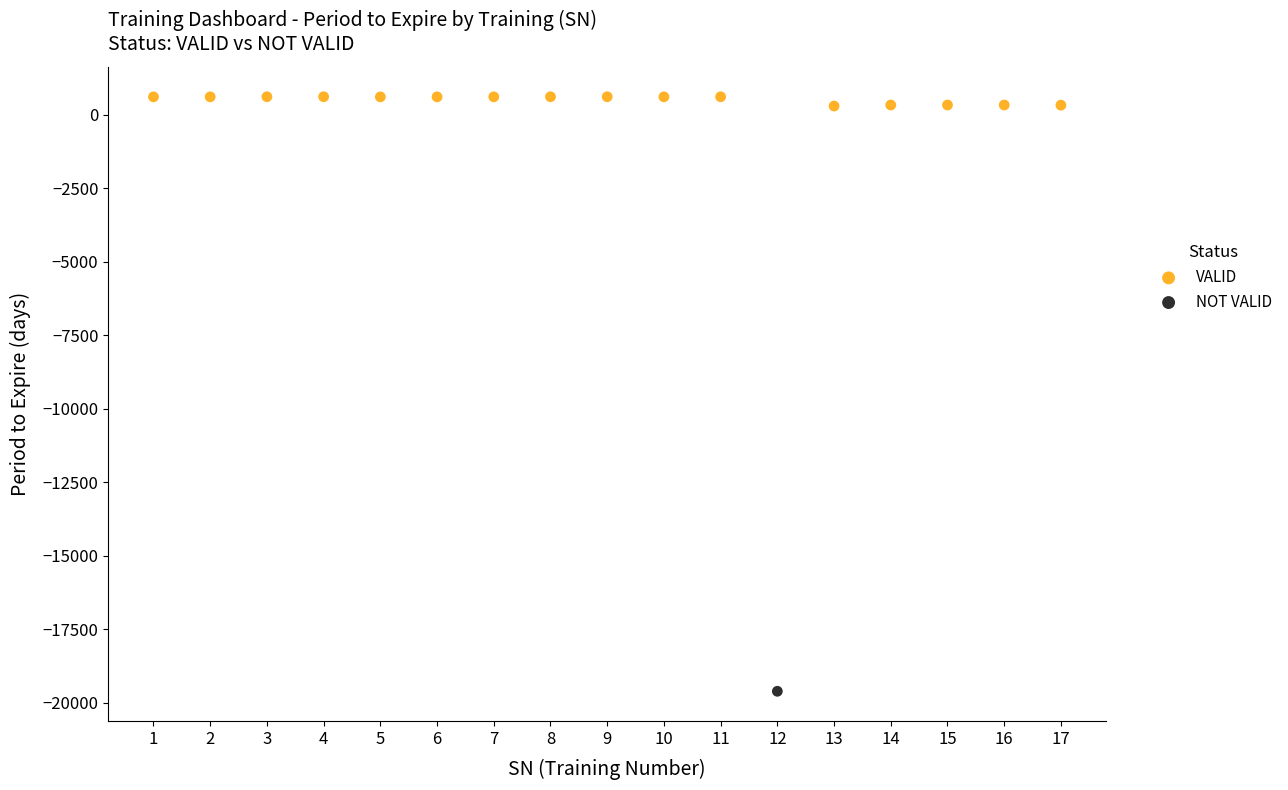

What are all the series names shown in the legend?

VALID, NOT VALID